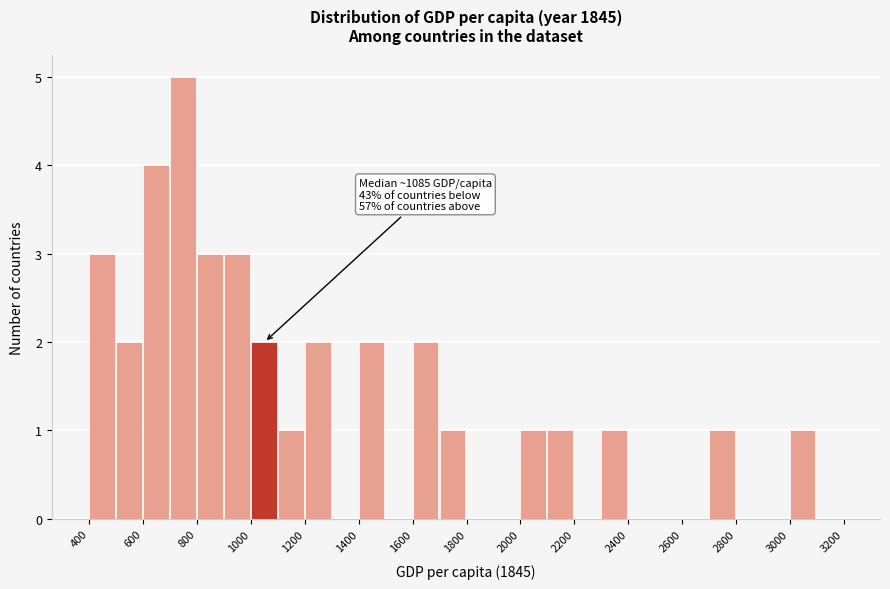

Over which range of the x-axis is the bar tallest?

700 to 800